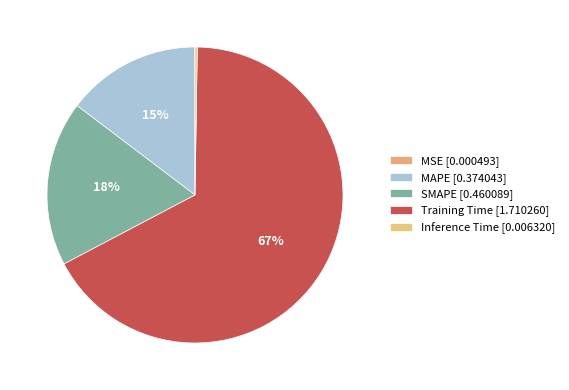

What is the change in value from MAPE to SMAPE?

+0.1